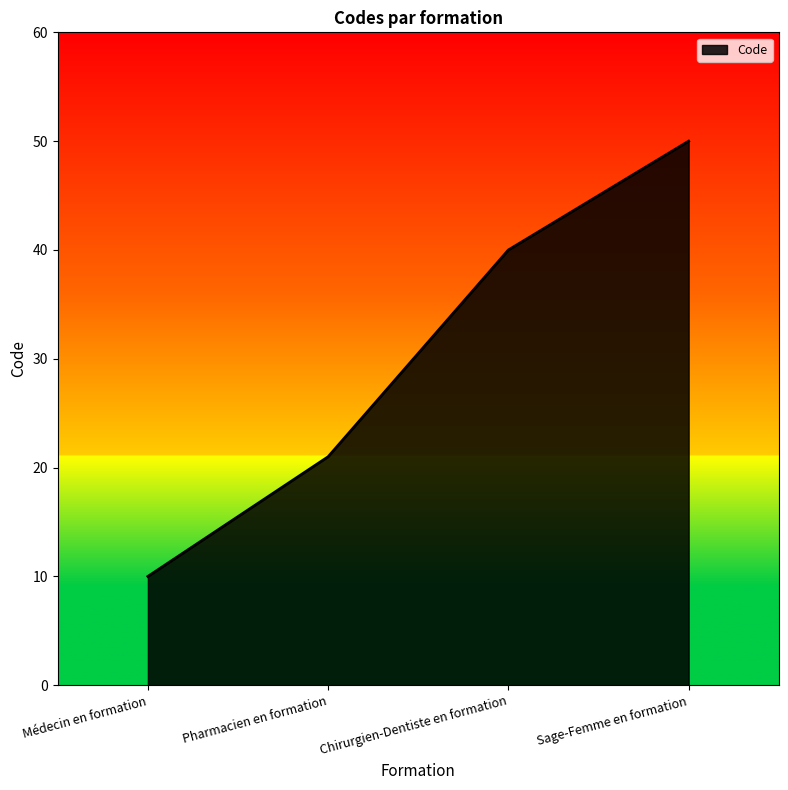

Does the chart have visible grid lines?

No